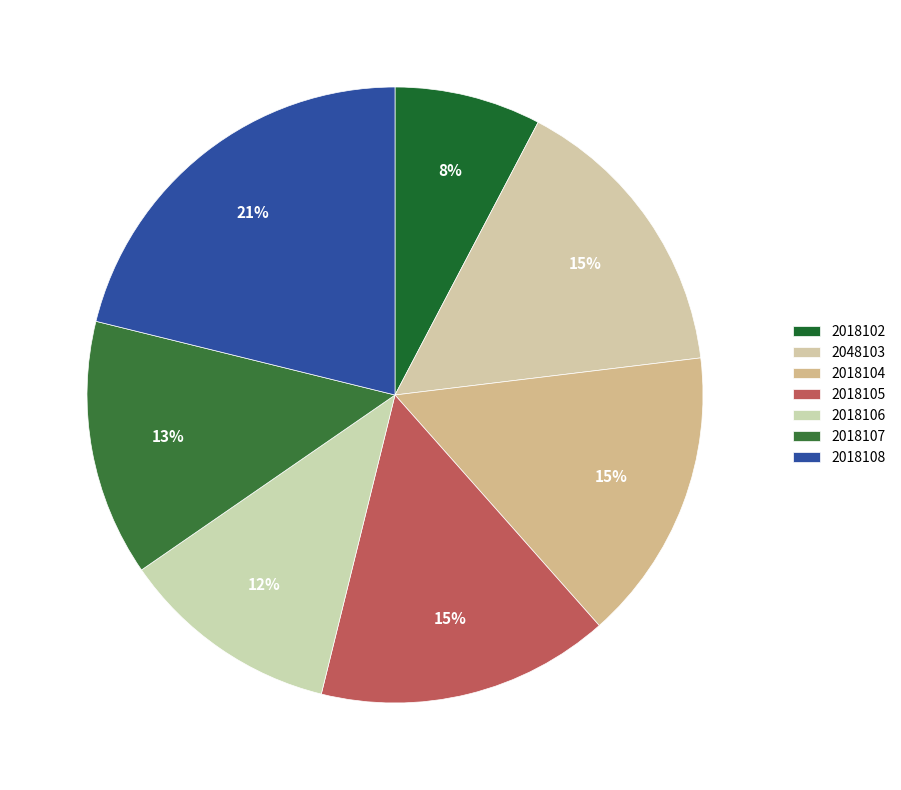

How many slices are in this pie chart?

7